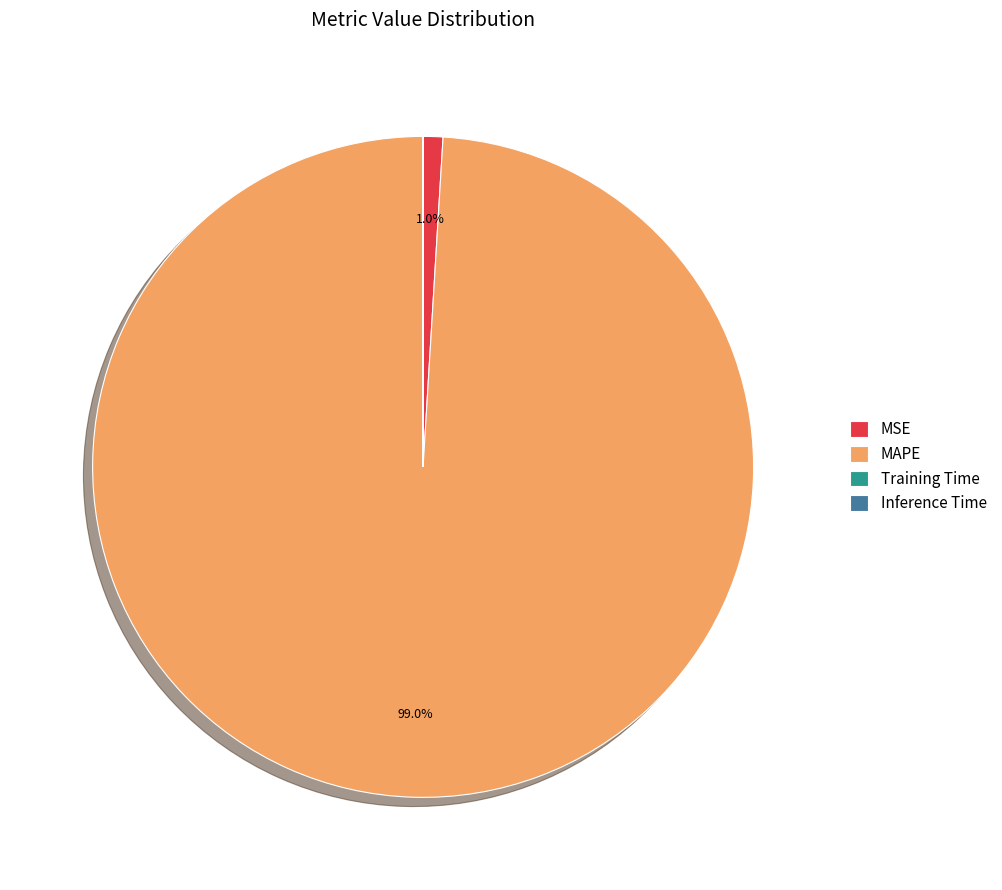

To the nearest percent, what is the average slice percentage?

25%